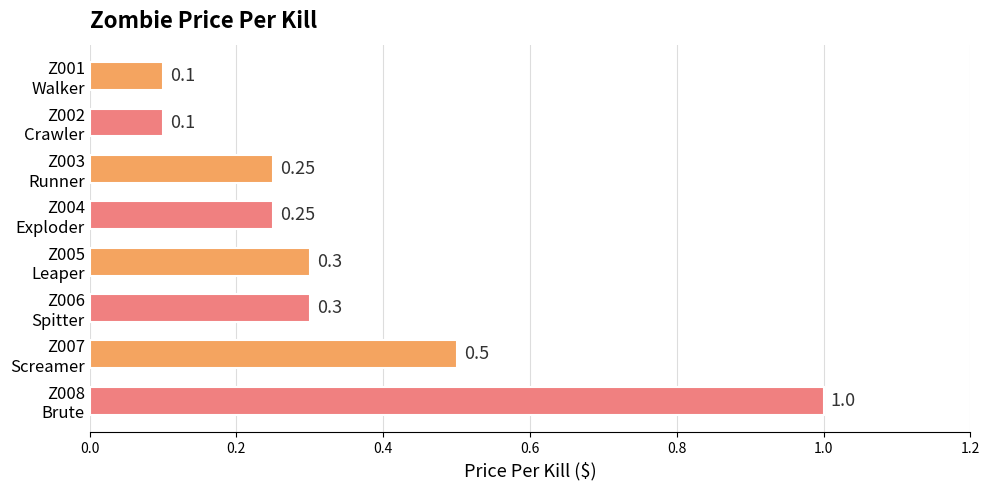

How many bars are there in total?

8